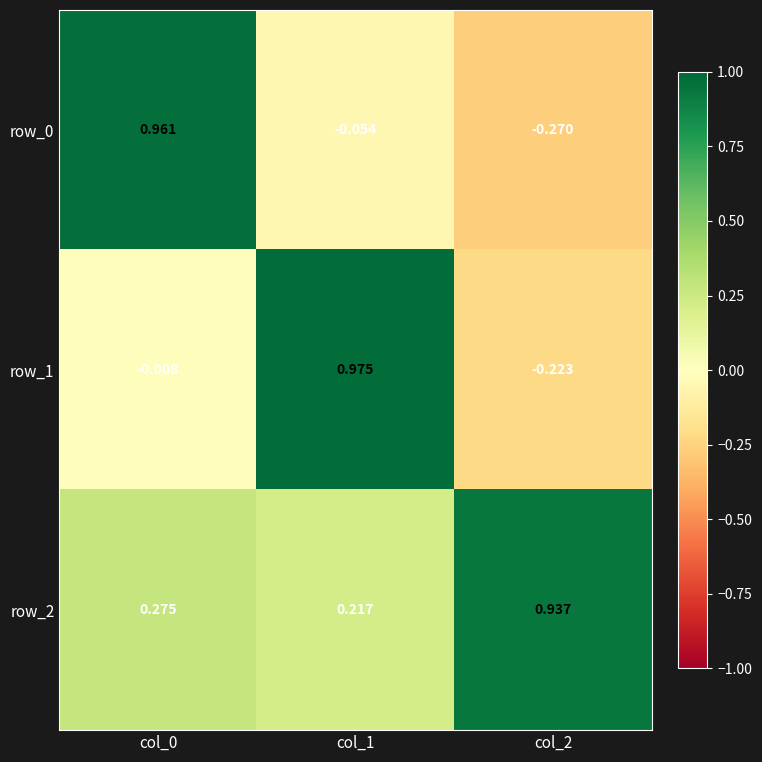

Which series has the widest spread of values?

row_0